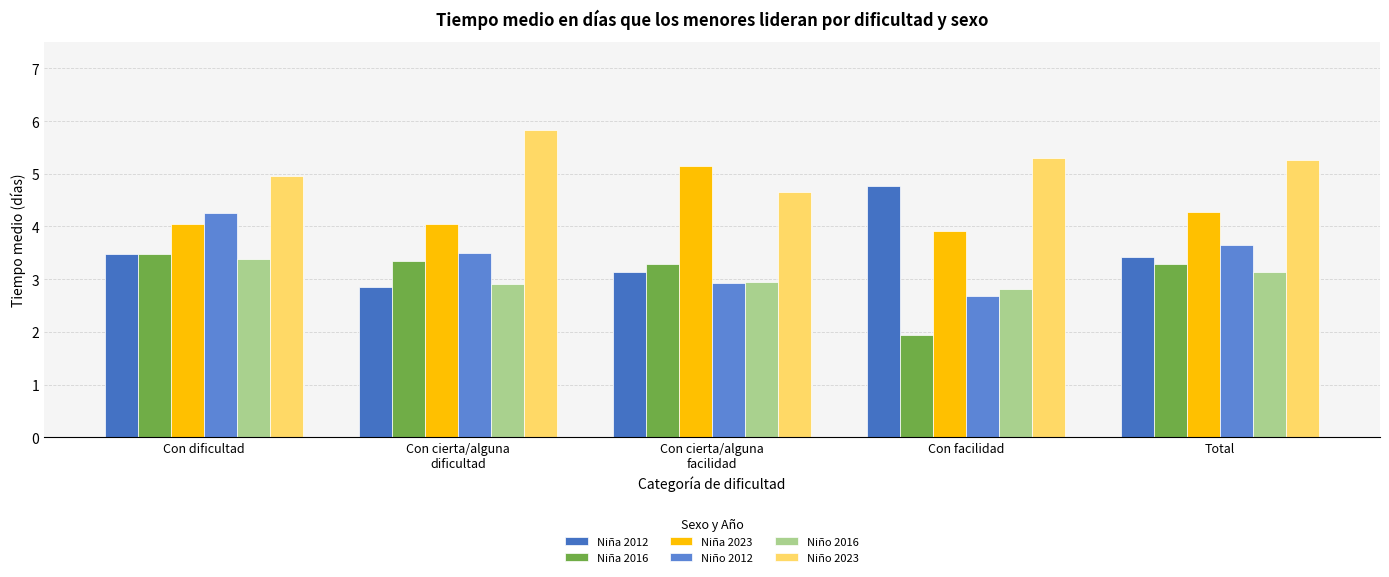

At how many categories does at least one series exceed 3?

5